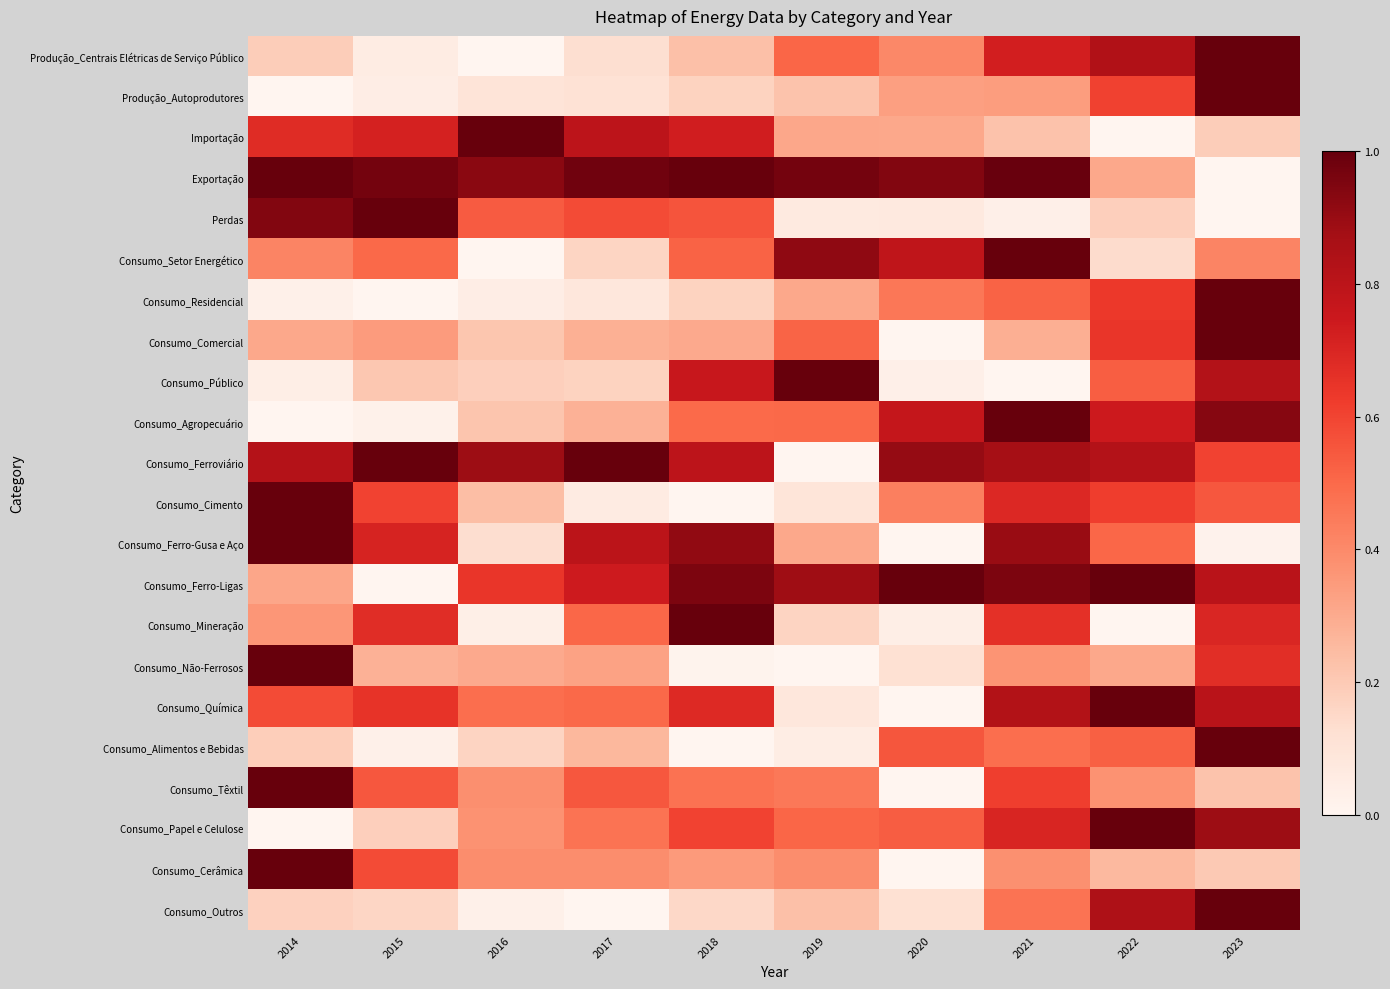

At how many categories does at least one series exceed 0?

10